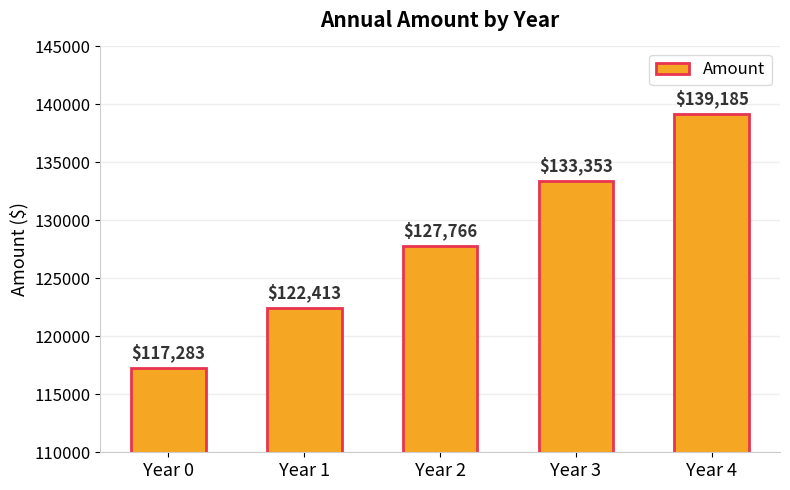

What is the ratio of the value at Year 2 to the value at Year 3?

1.0